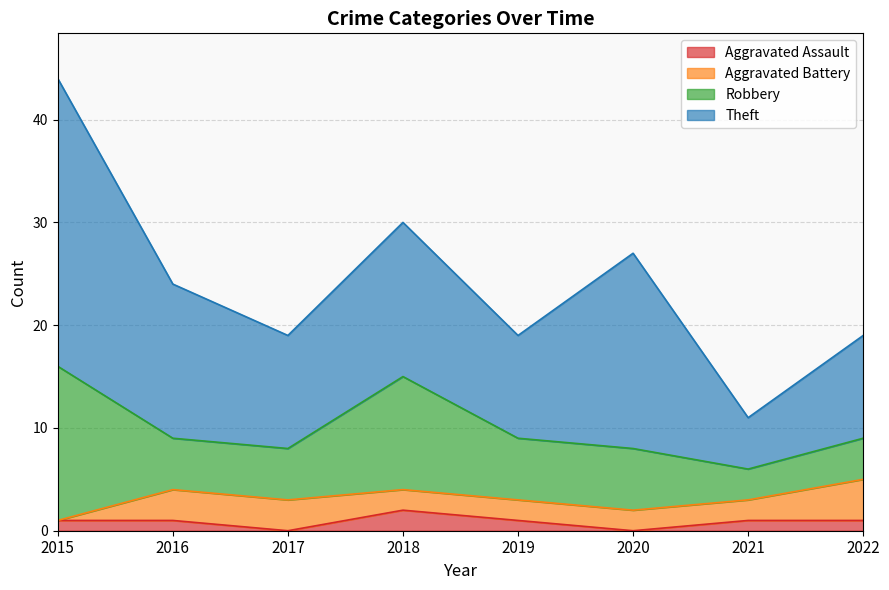

At which category is the sum across all series the highest?

2015